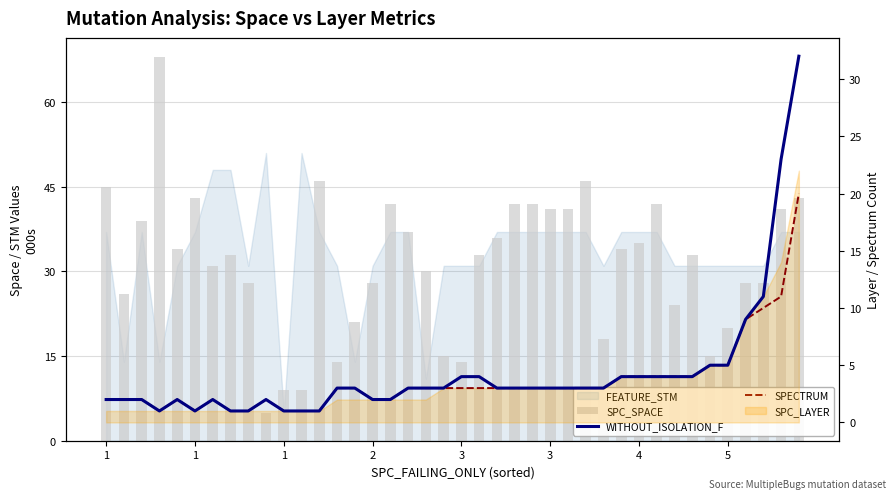

At how many categories does at least one series exceed 42?

6